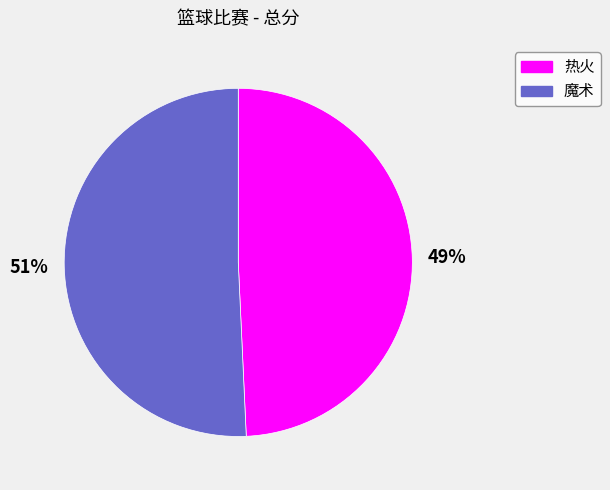

To the nearest percent, what is the average slice percentage?

50%